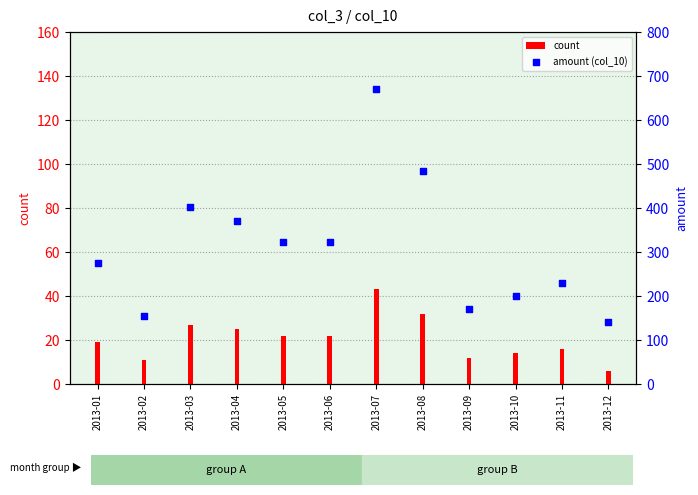

At which category is the sum across all series the highest?

2013-07